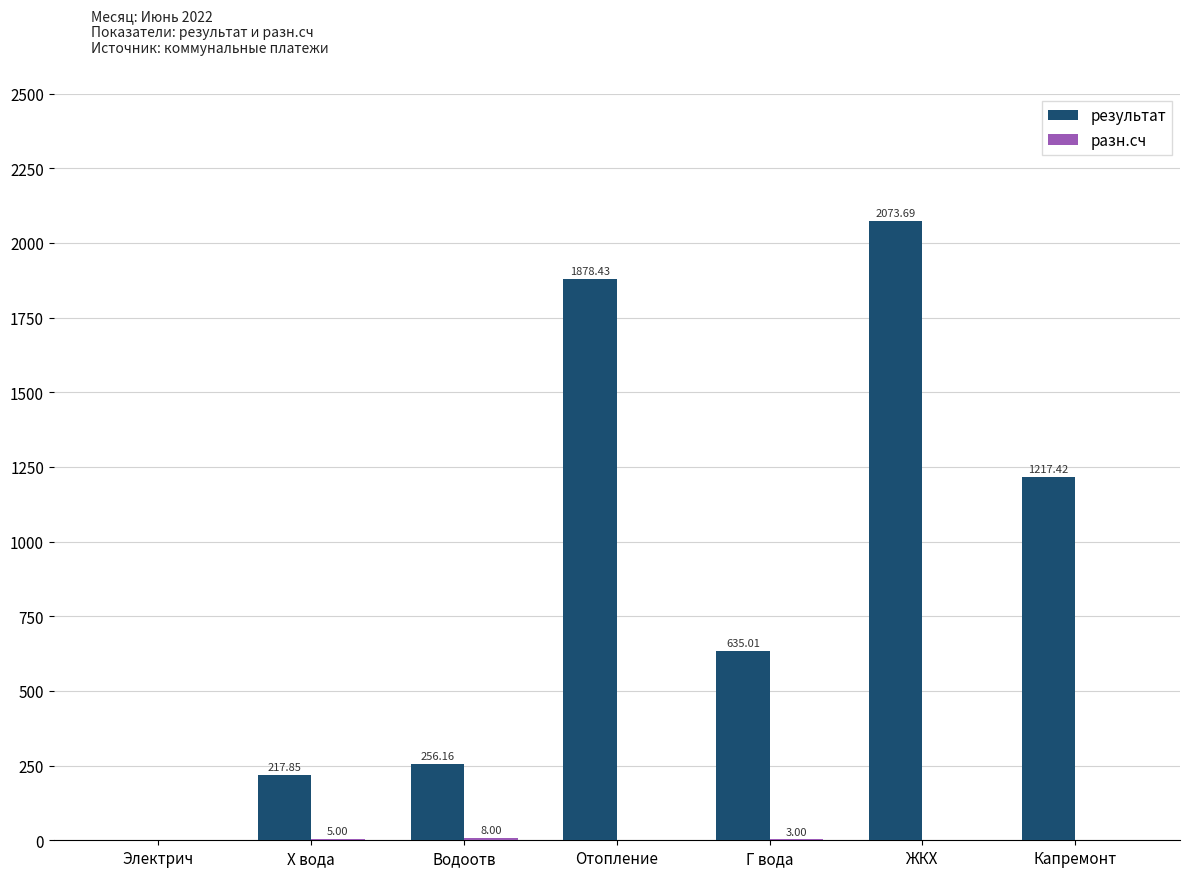

At which label is результат closest to 1036?

Капремонт